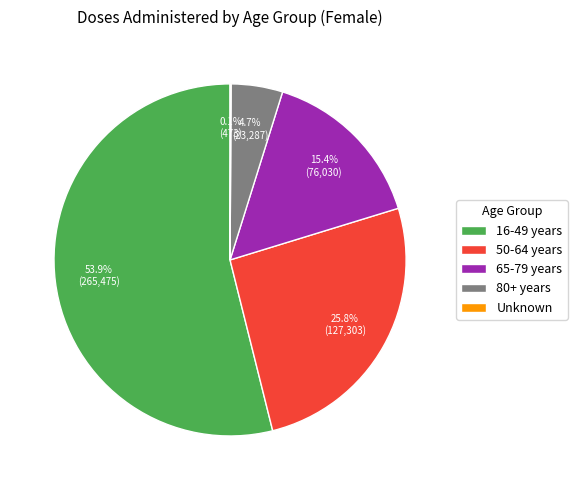

Which category accounts for the majority?

16-49 years